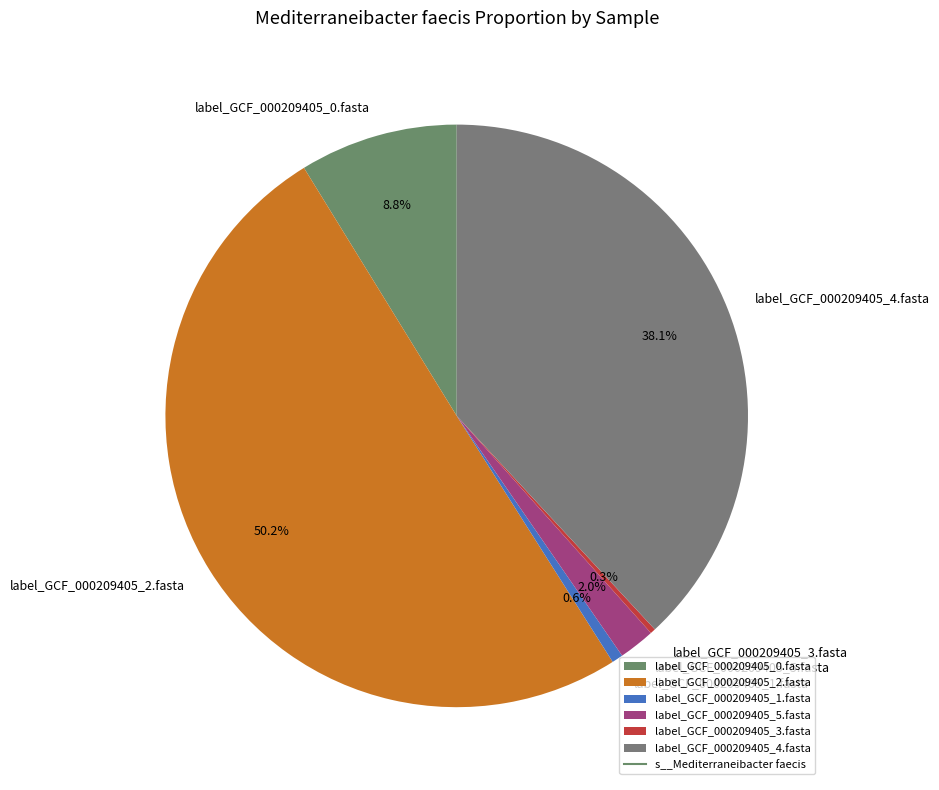

Count the number of slices in the pie.

6